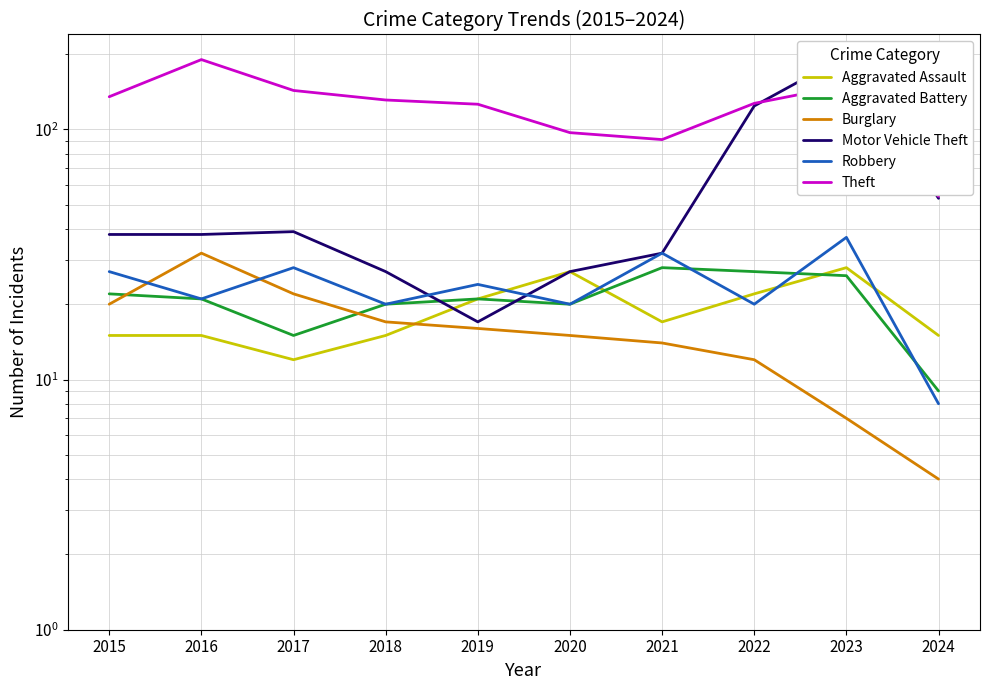

What is the sum of the Burglary values at 2023 and 2015?

27